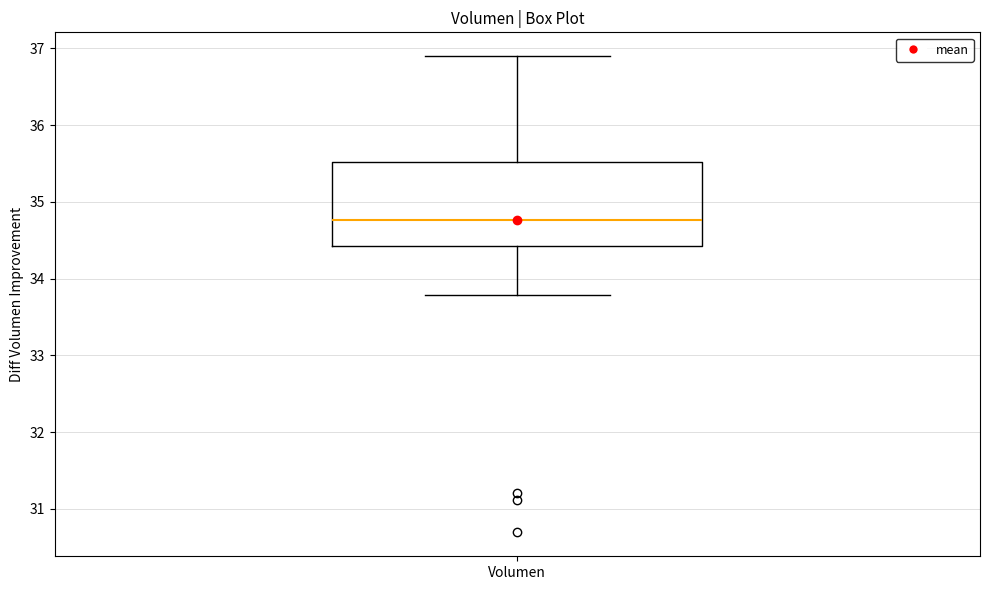

Where is the upper edge of the box for Volumen on the y-axis? The values are not printed on the chart, so give them approximately, as read against the axis.

35.5